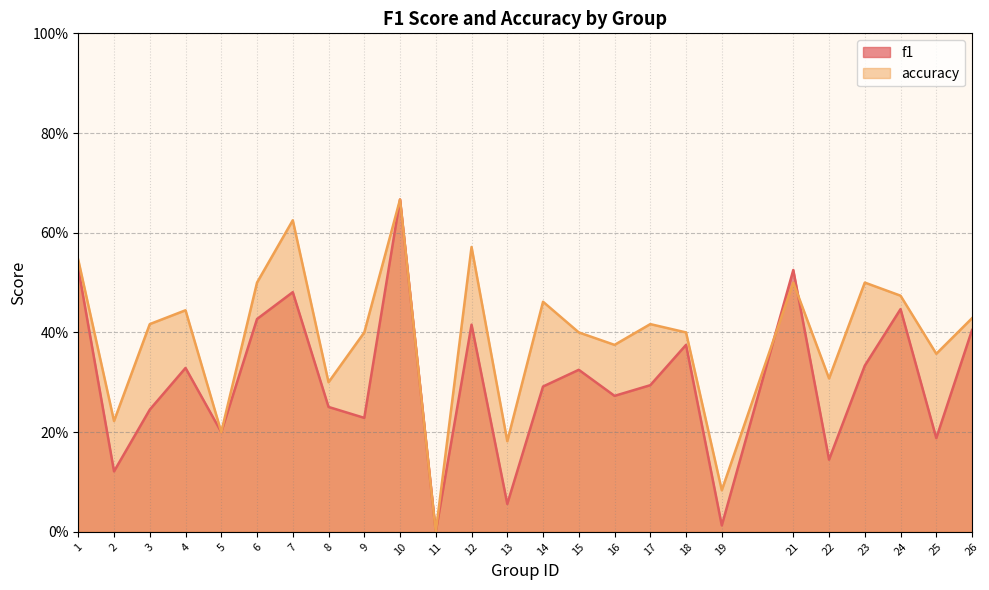

What is the value of the accuracy point at the 15th from the left?

0.4